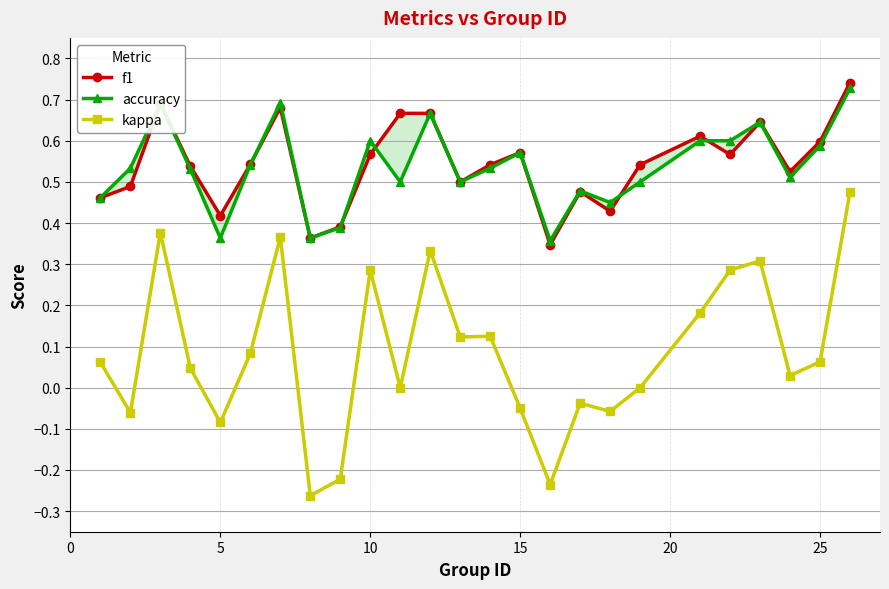

What is the minimum value for accuracy?

0.4